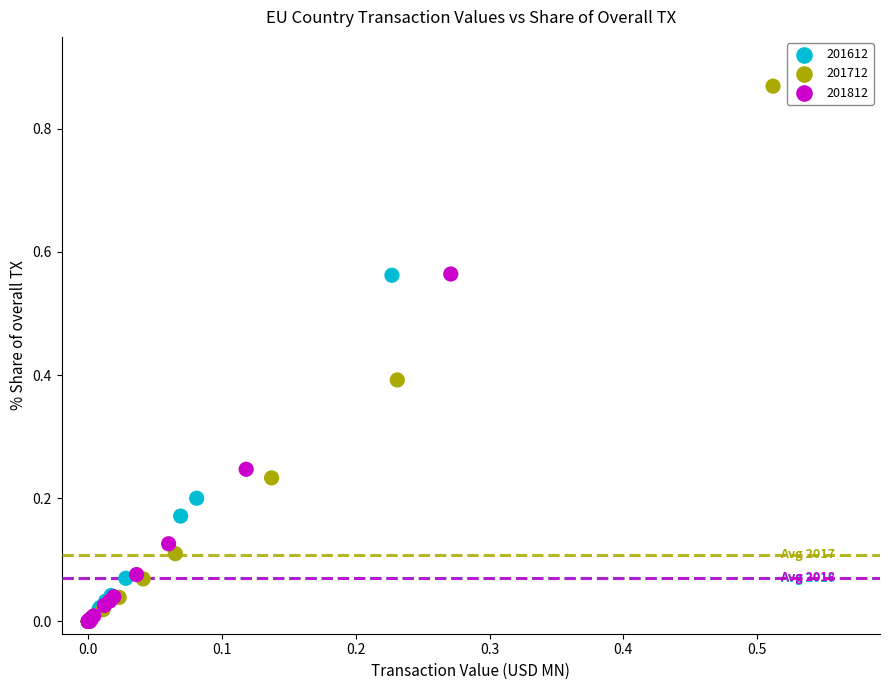

Which series reaches the maximum Y coordinate?

201712